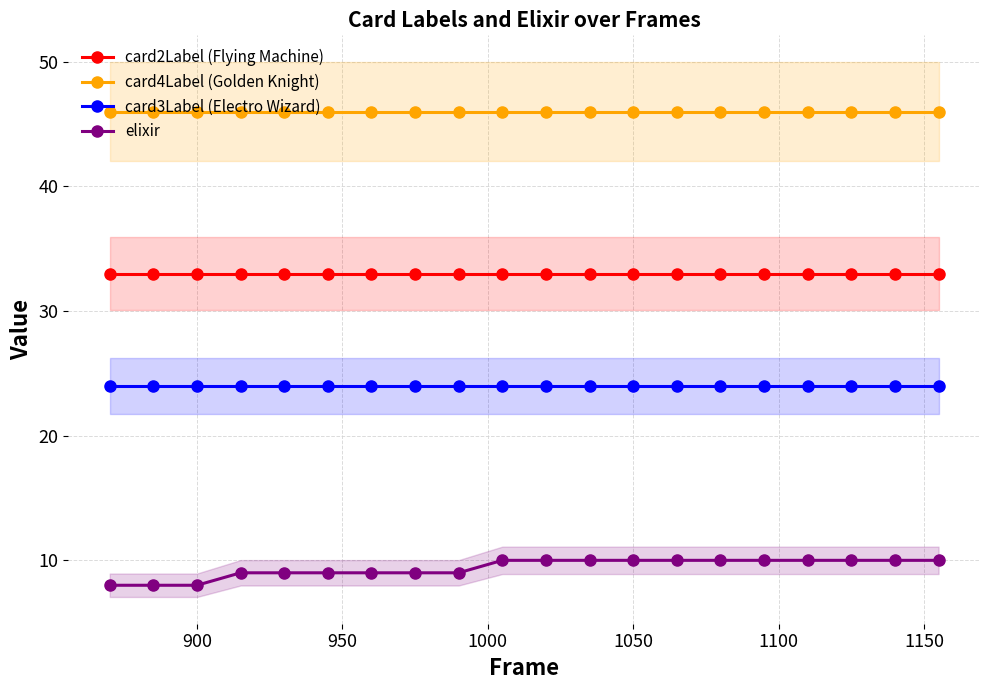

How many lines are shown in the chart?

4